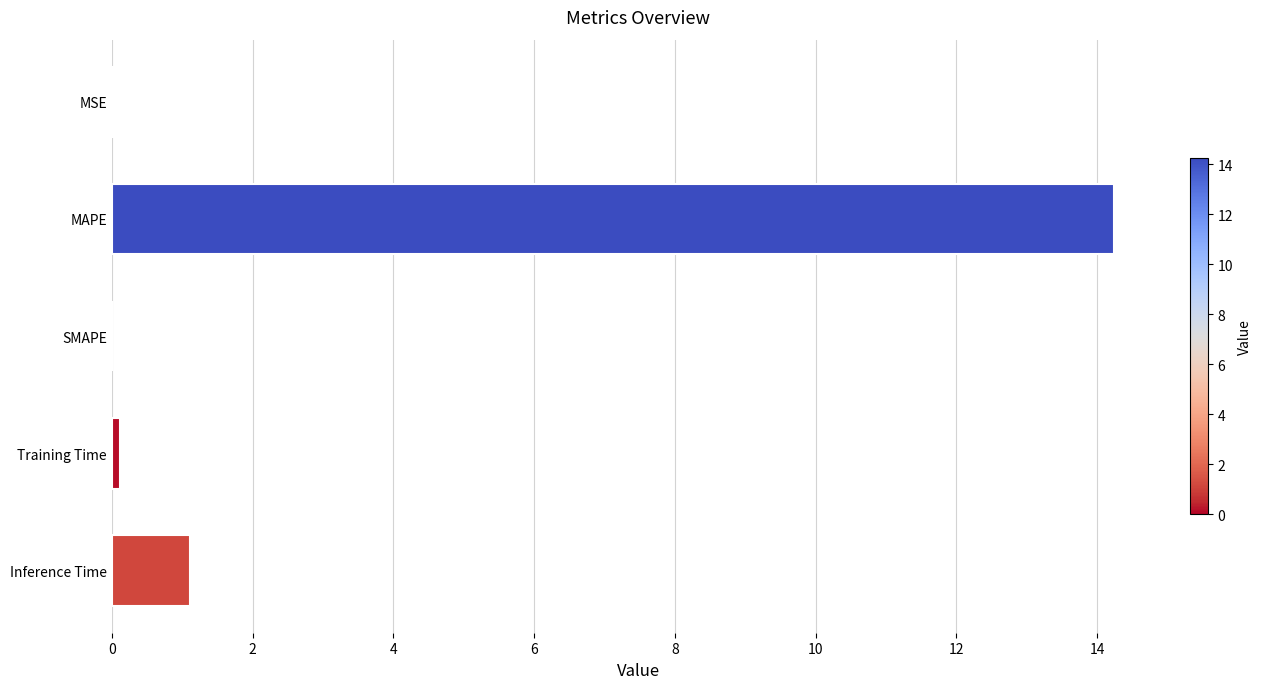

At which category does the chart reach its peak across all series?

MAPE